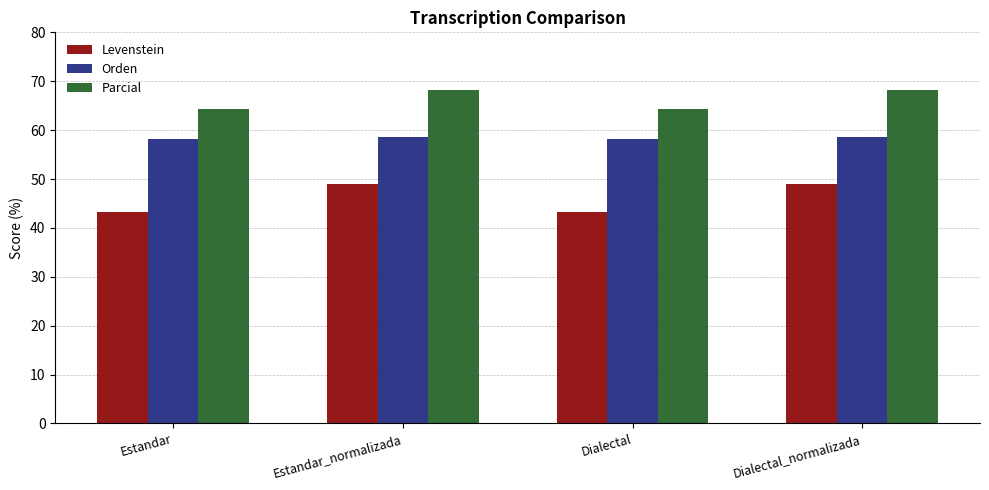

List the series in order of their peak value, lowest first.

Levenstein, Orden, Parcial